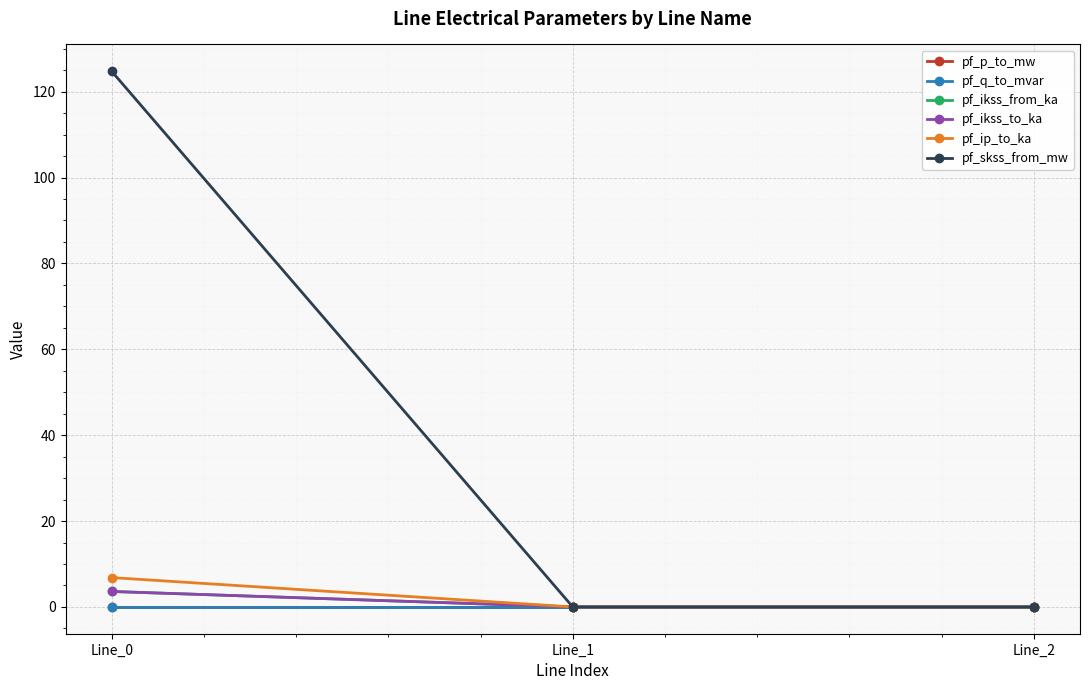

Is this an area chart (filled region under the line)?

No